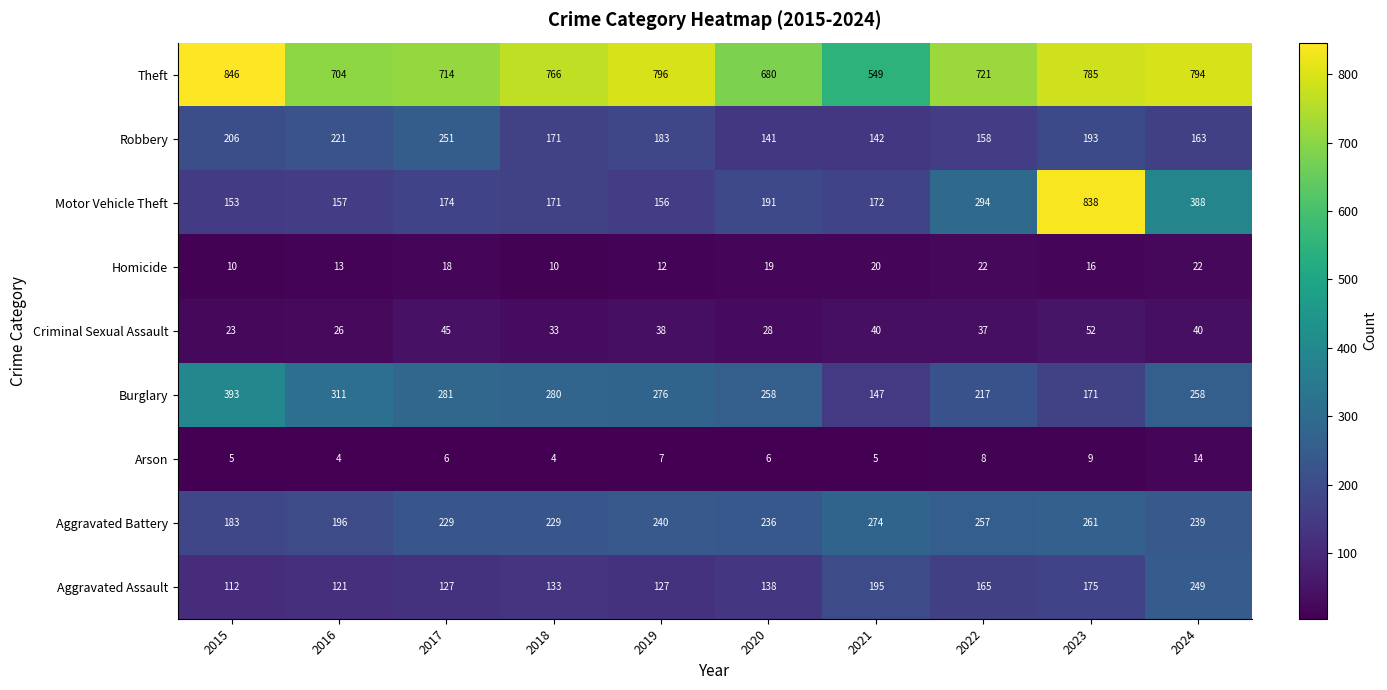

How many data points does each series have?

10